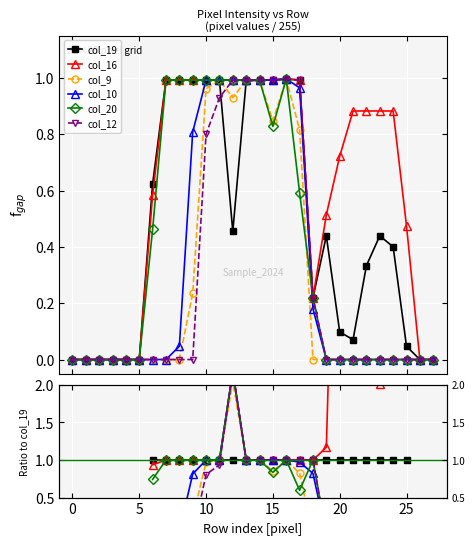

True or false: col_9 has a value of 0.4 at 9.

False